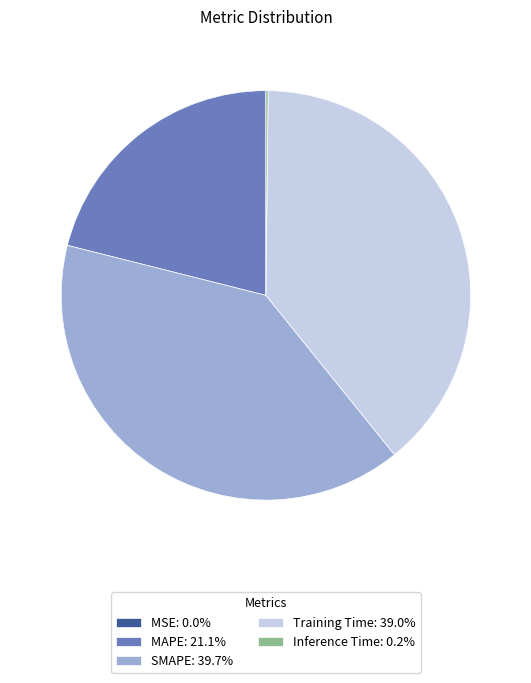

Approximately how many times larger is the value at Training Time: 39.0% compared to SMAPE: 39.7%?

1.0